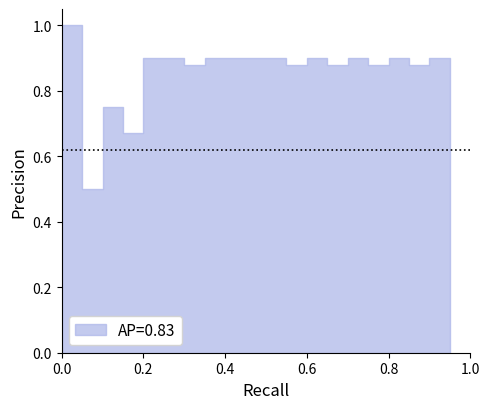

How many lines are shown in the chart?

1